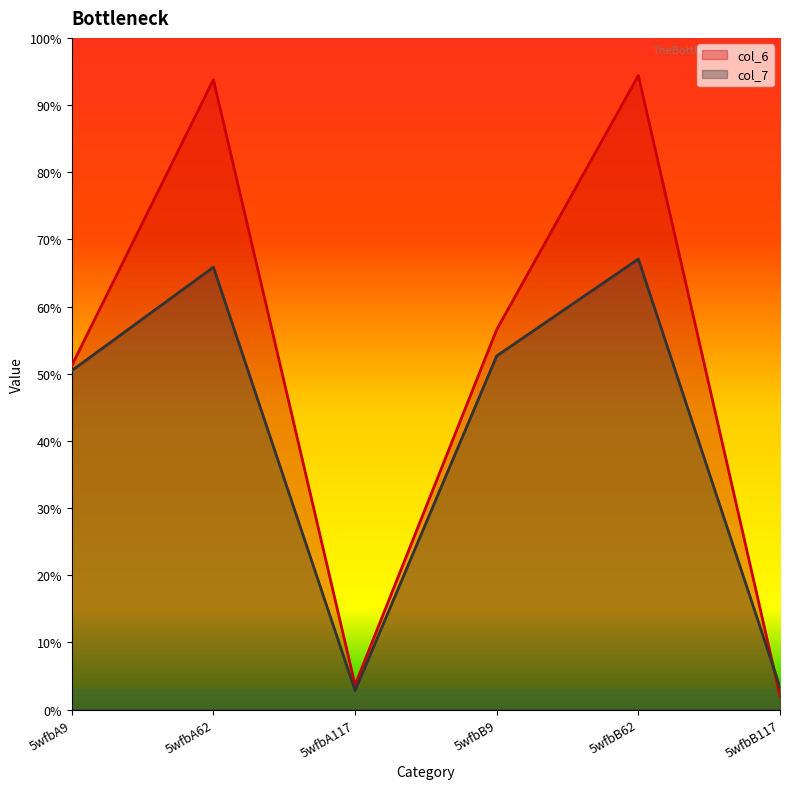

What is the label of the 6th point from the left?

5wfbB117